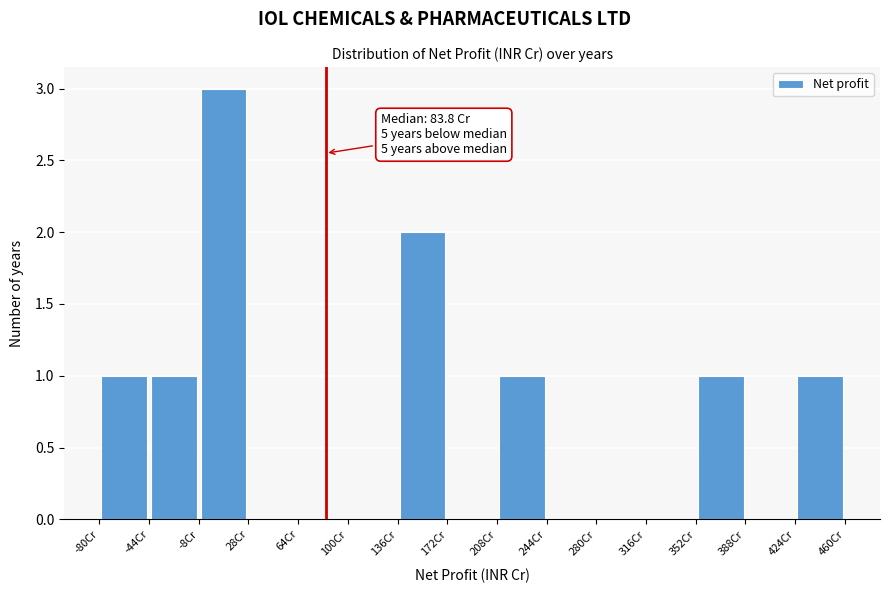

Over which range of the x-axis is the bar tallest?

-8 to 28